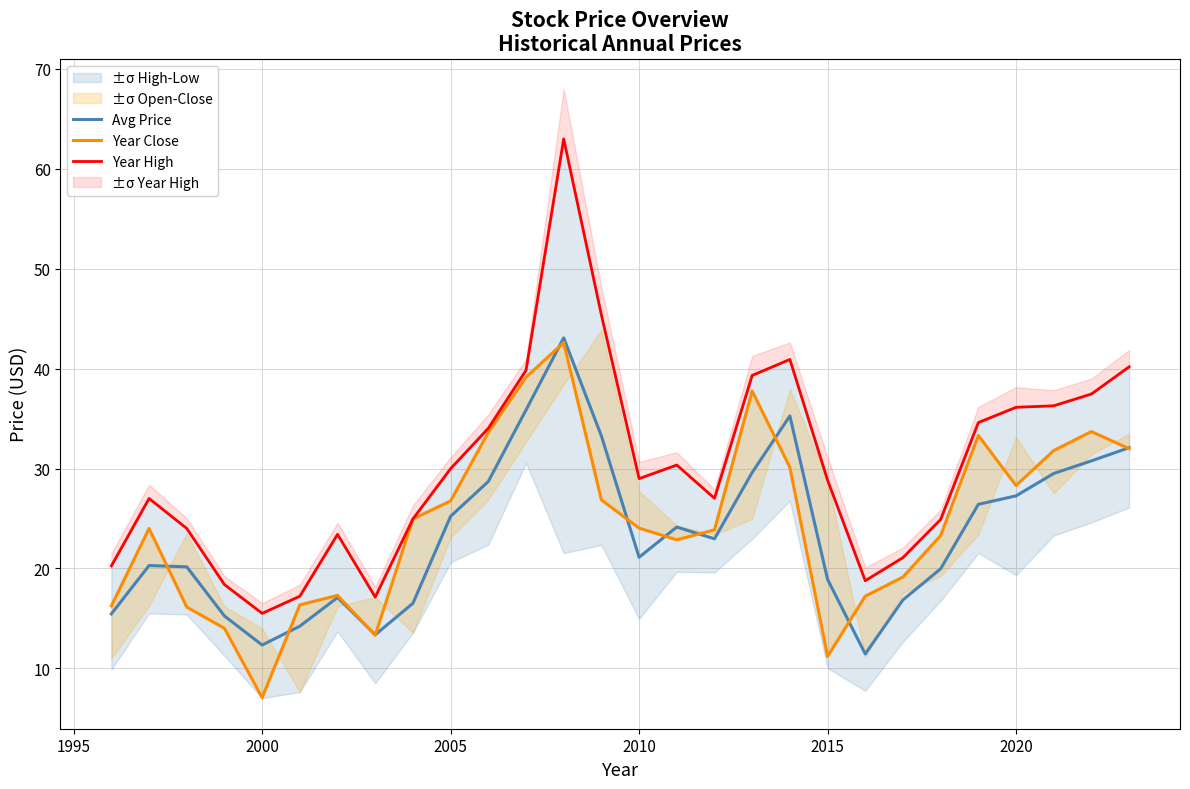

True or false: Year Close and Avg Price intersect in this chart.

True